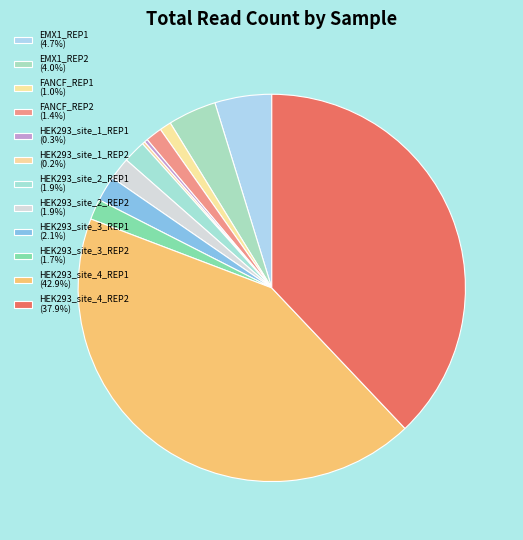

Is there any slice that represents more than half of the pie?

No